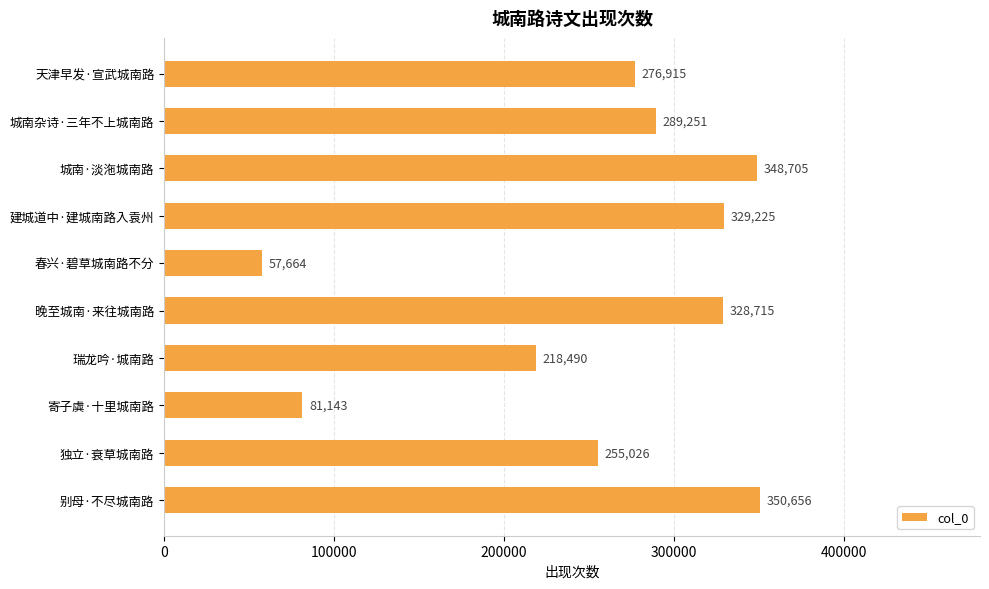

What is the average value?

253579